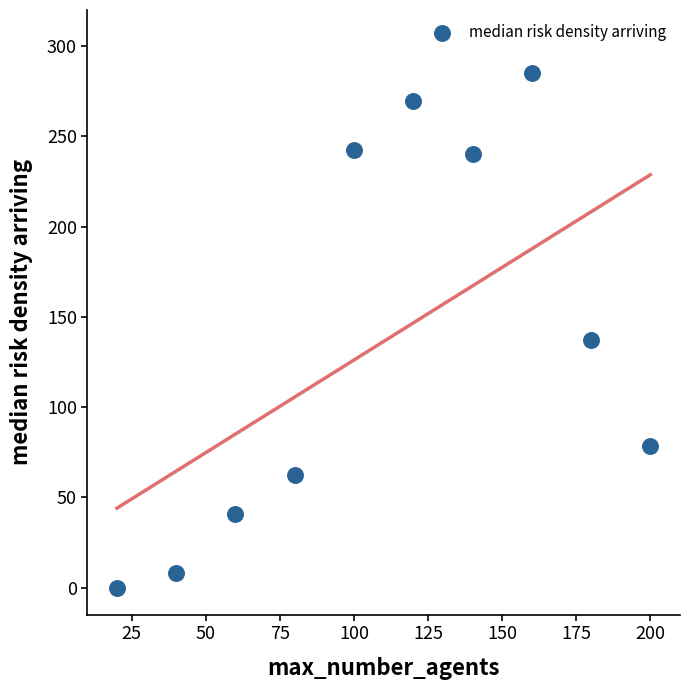

What Y value in the scatter plot is closest to 142?

137.2